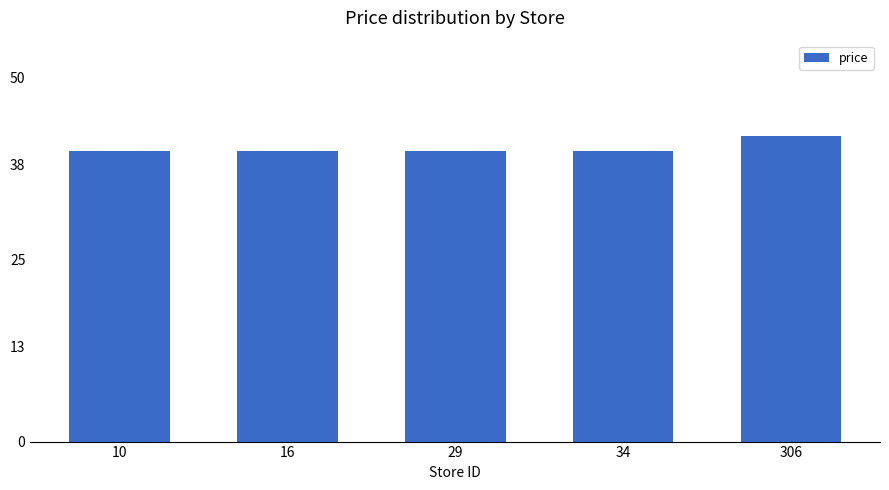

Which has a higher value, 10 or 306?

306